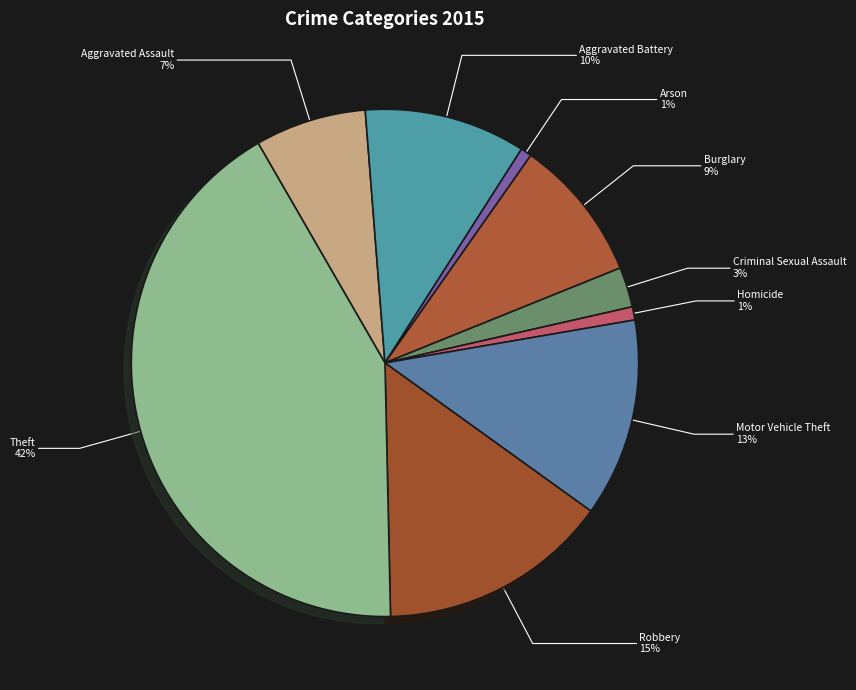

Approximately how many times larger is the value at Robbery compared to Theft?

0.4